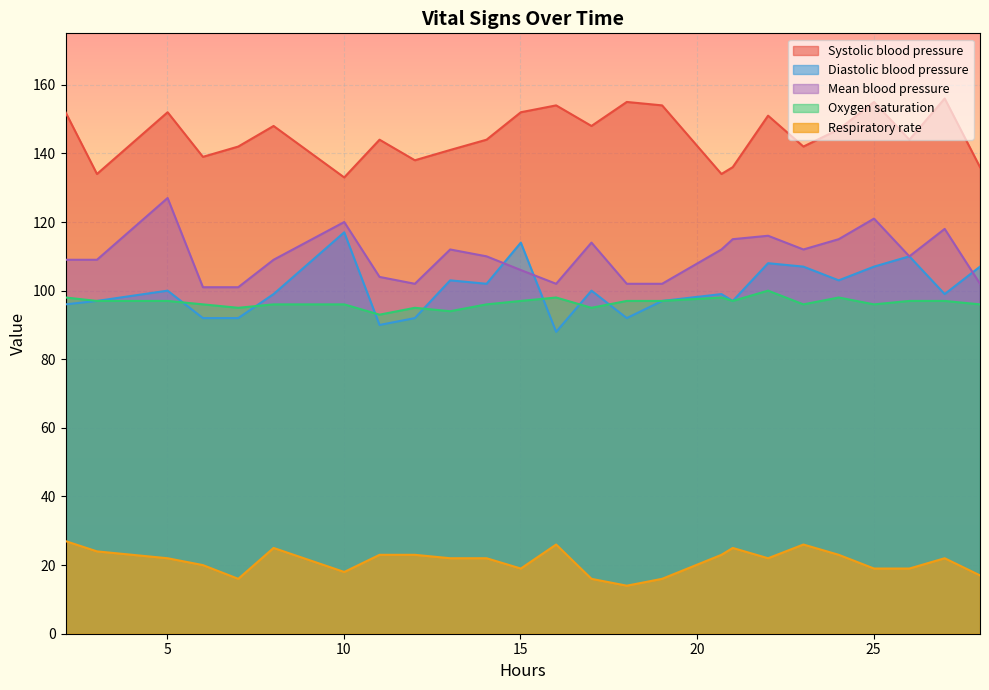

Which series has the largest total across all categories?

Systolic blood pressure